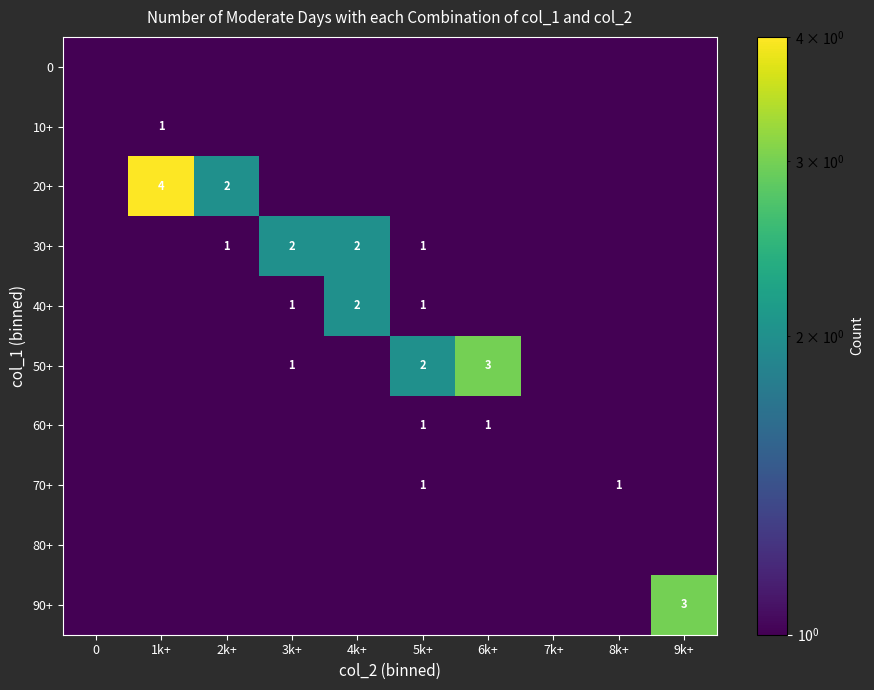

True or false: 40+ has a value of 1.0 at 5k+.

True